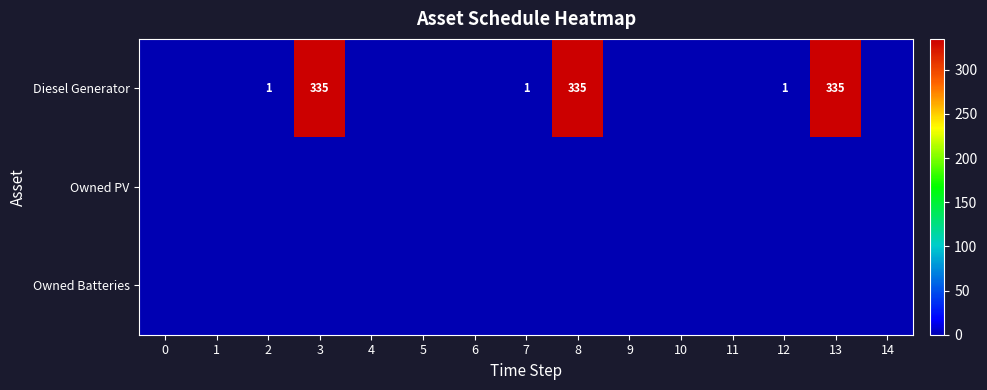

What is the difference between the Diesel Generator values at 8 and 5?

335